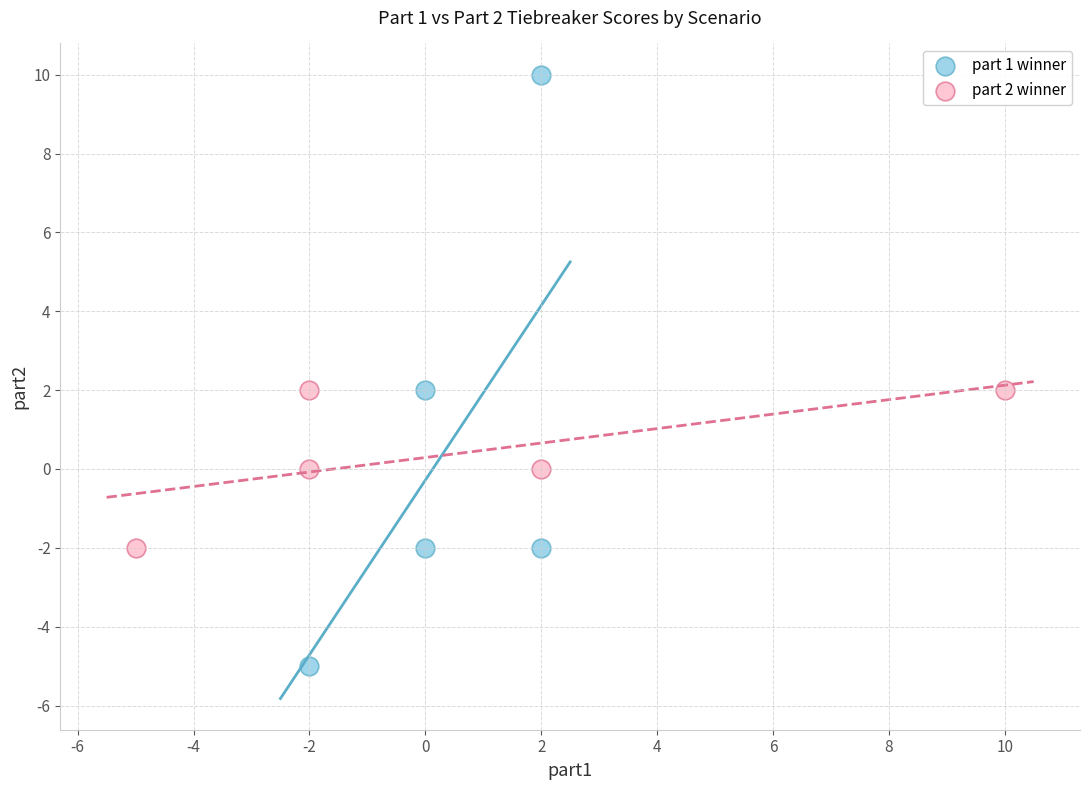

Which series contains the highest Y value?

part 1 winner